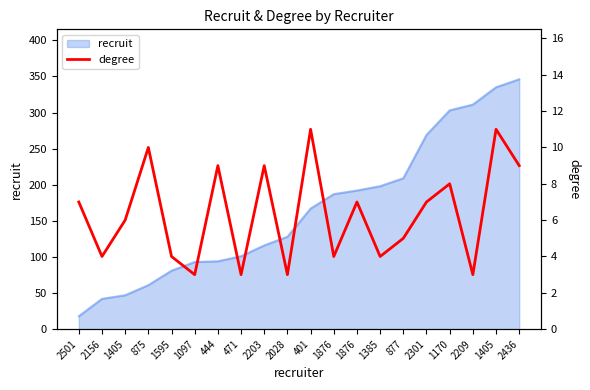

How many interior local valleys (lower than both neighbors) does the data have?

7